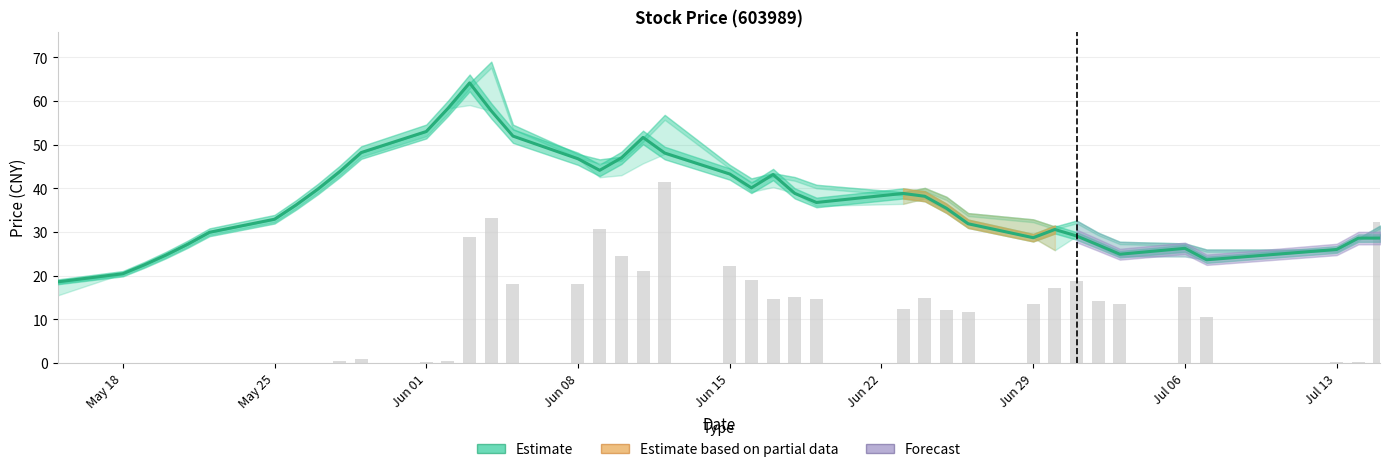

The value at 23 is 23.8. True or false?

False